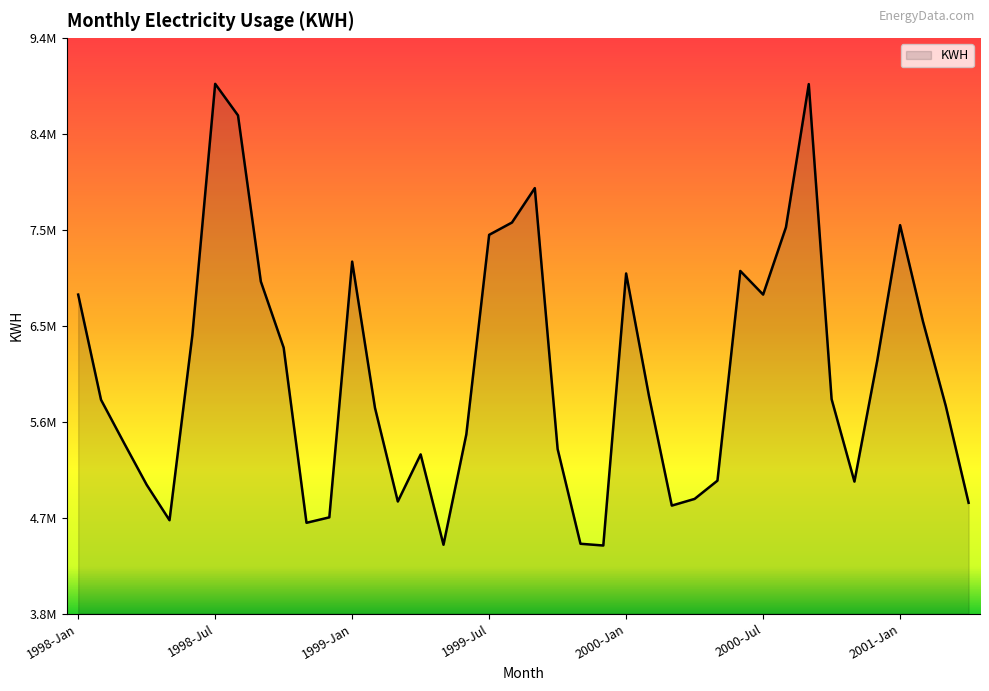

Reading left to right, transcribe all the data shown in this chart.

6862583	5838198	5420658	5010364	4665377	6467147	8914755	8607428	6989888	6345620	4640410	4693479	7183759	5759262	4847656	5306592	4426794	5500901	7444416	7564391	7899368	5358314	4436269	4419229	7068296	5876083	4807961	4873080	5050891	7092865	6862662	7517830	8912169	5844352	5041769	6220334	7538529	6602448	5779180	4835210